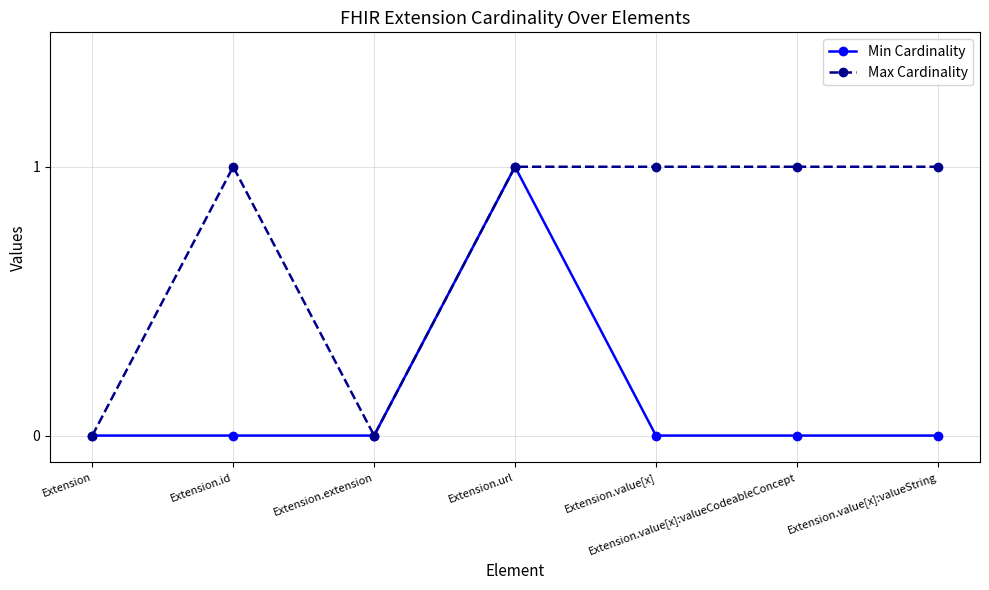

List the series in order of their overall mean, lowest first.

Min Cardinality, Max Cardinality